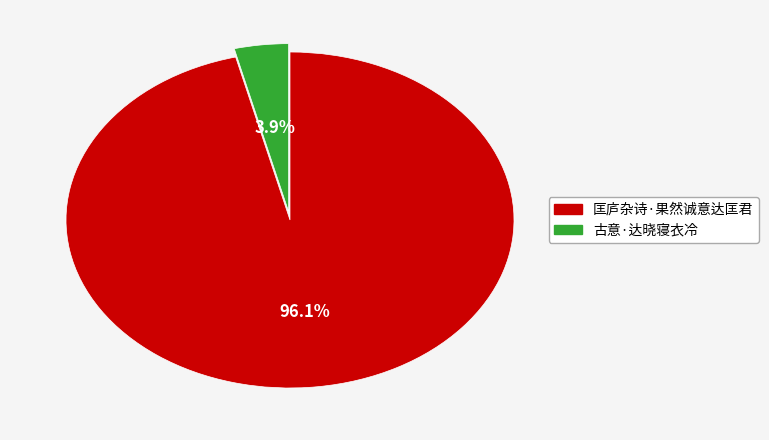

How many slices are in this pie chart?

2